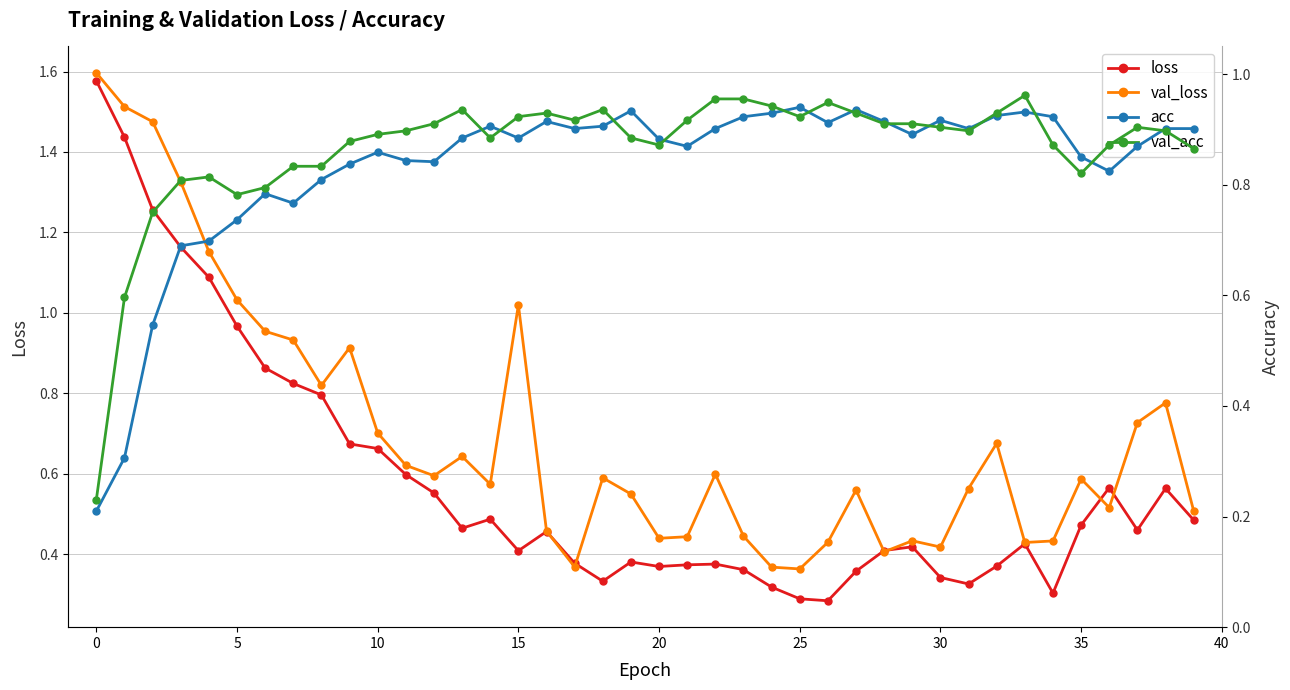

The loss series shows 0.2 at 15. True or false?

False